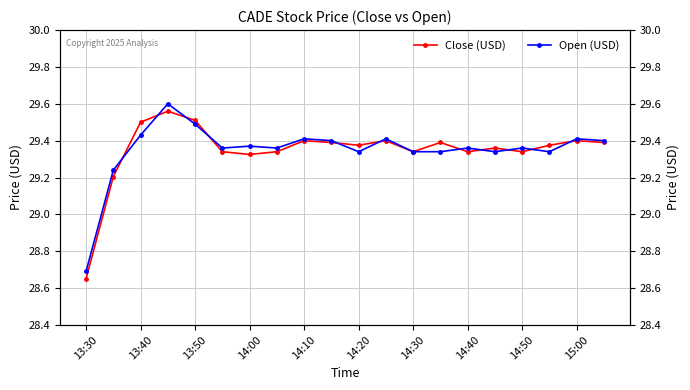

Reading left to right, extract all data points from this chart.

Close (USD): 28.6	29.2	29.5	29.6	29.5	29.3	29.3	29.3	29.4	29.4	29.4	29.4	29.3	29.4	29.3	29.4	29.3	29.4	29.4	29.4
Open (USD): 28.7	29.2	29.4	29.6	29.5	29.4	29.4	29.4	29.4	29.4	29.3	29.4	29.3	29.3	29.4	29.3	29.4	29.3	29.4	29.4